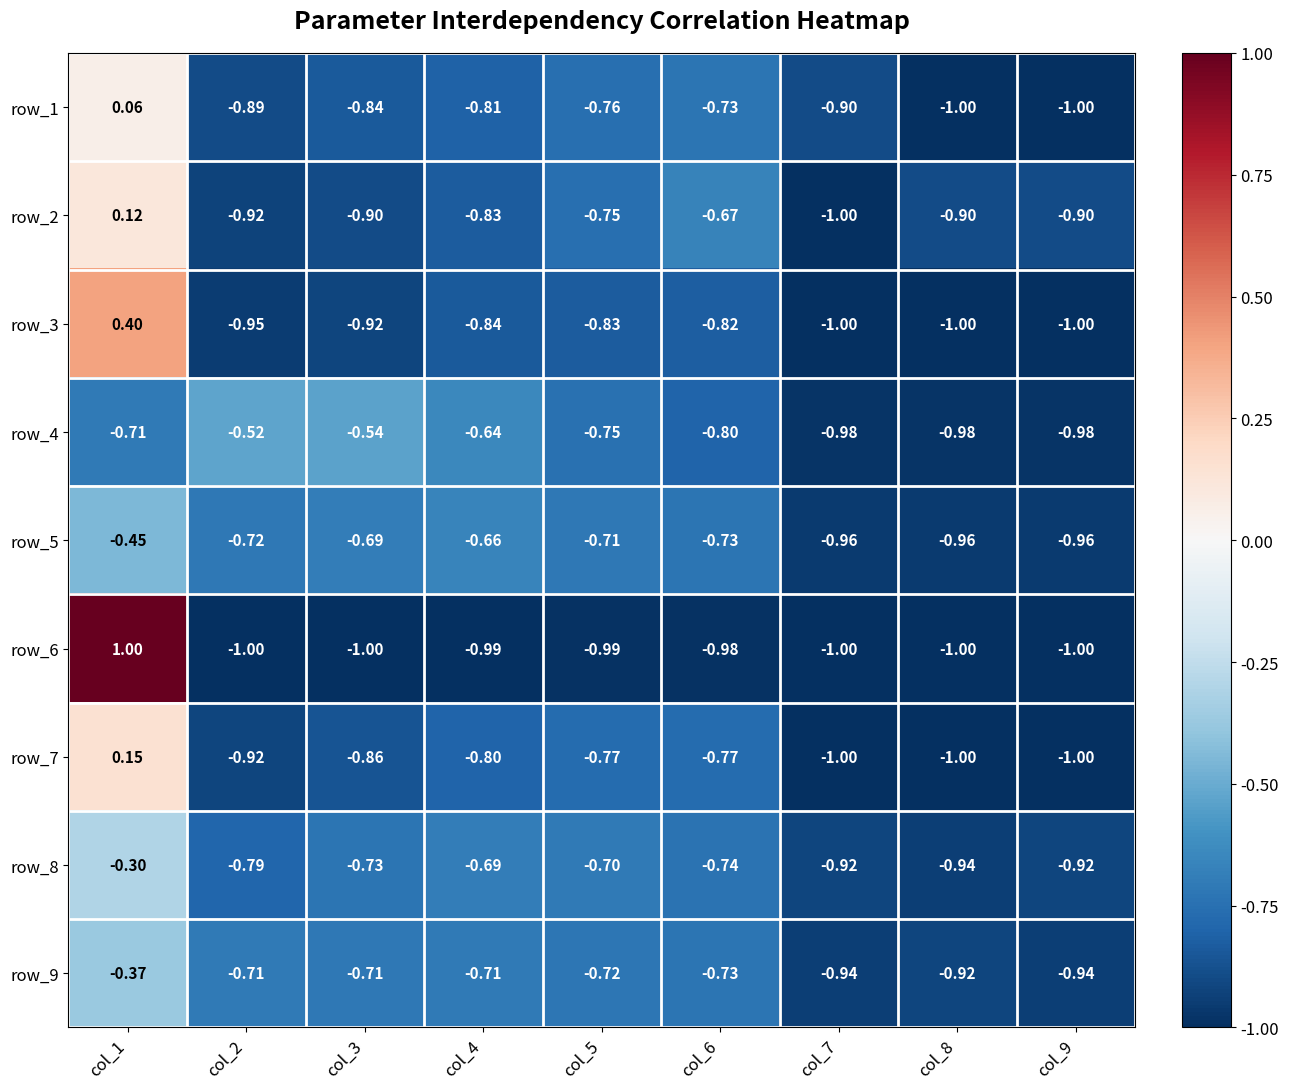

List the series in order of their peak value, highest first.

row_6, row_3, row_7, row_2, row_1, row_8, row_9, row_5, row_4